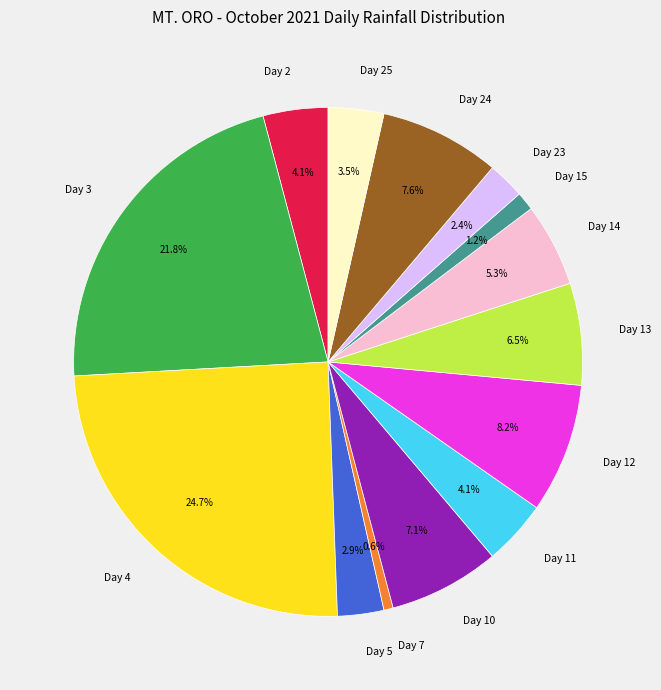

What is the ratio of the value at Day 2 to the value at Day 4?

0.2